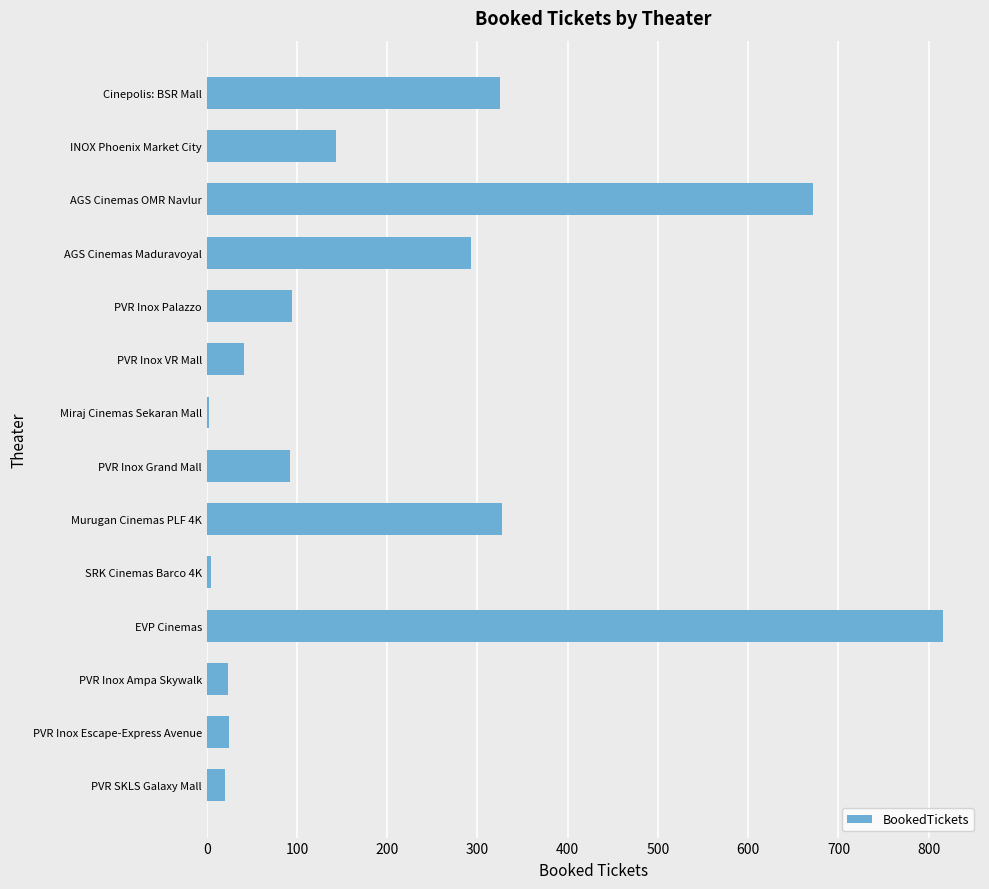

What is the label of the 2nd bar from the top?

INOX Phoenix Market City